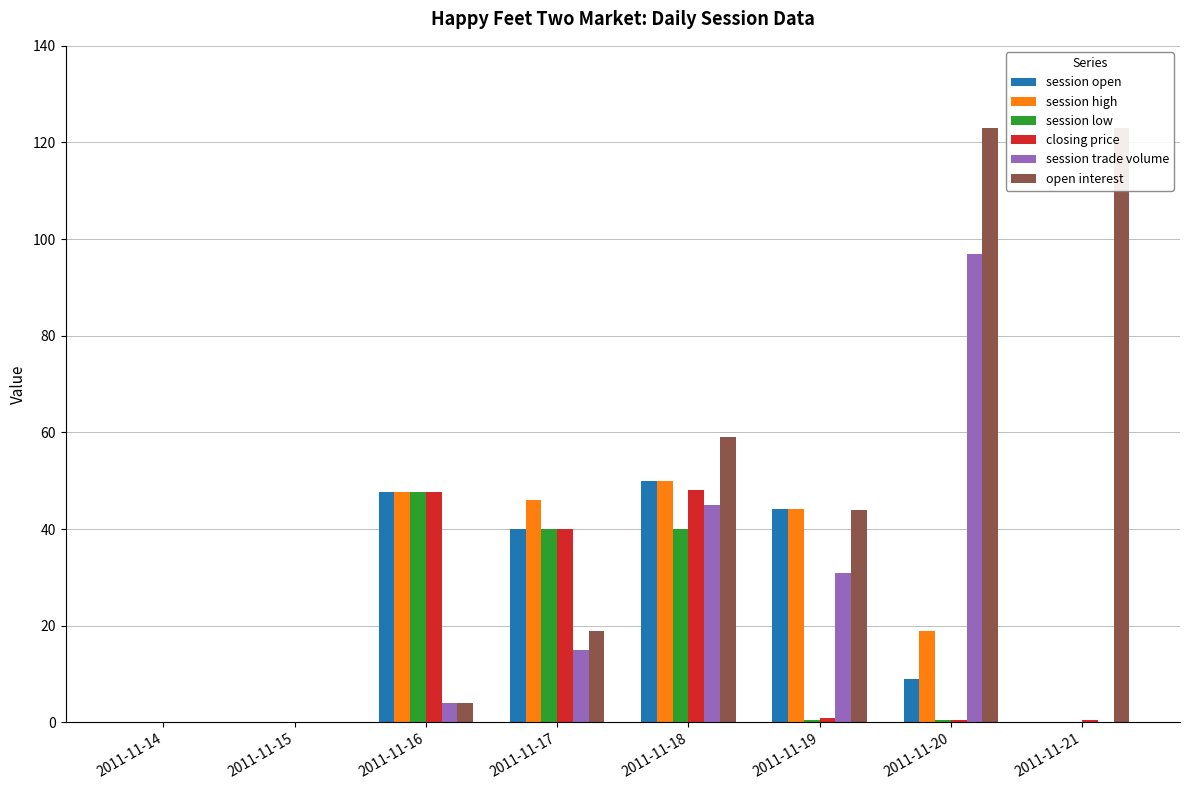

How many values in the closing price series exceed 1?

3